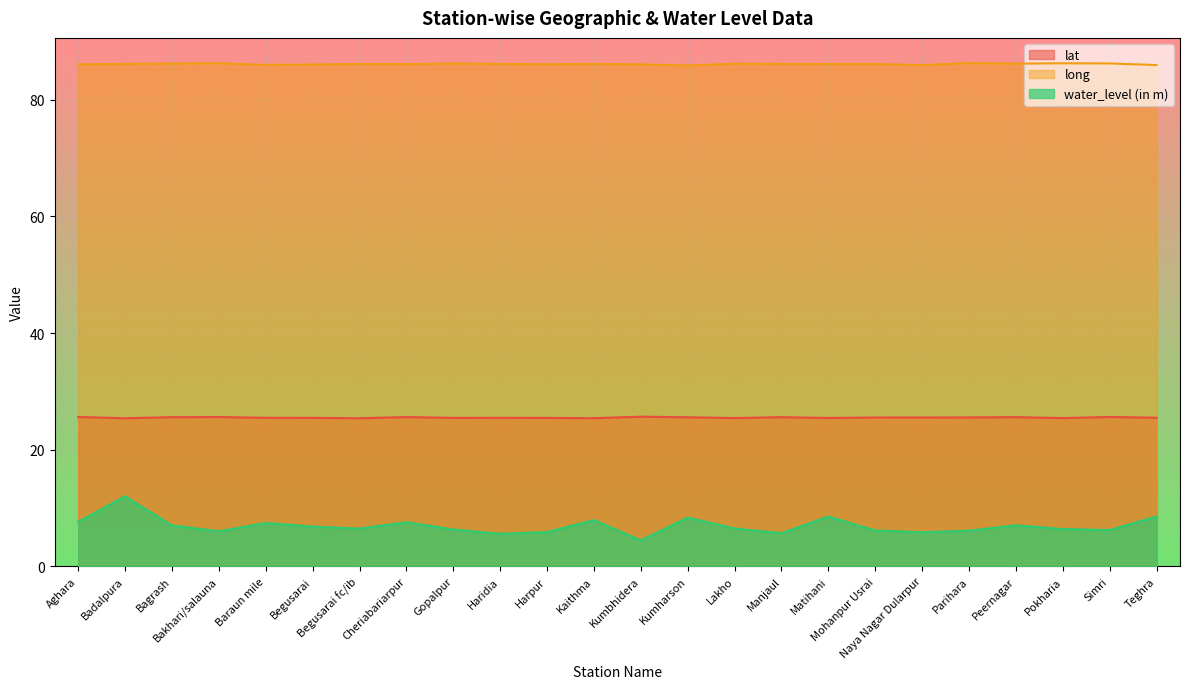

Is the value of lat at Lakho greater than the value of long at Mohanpur Usrai?

No